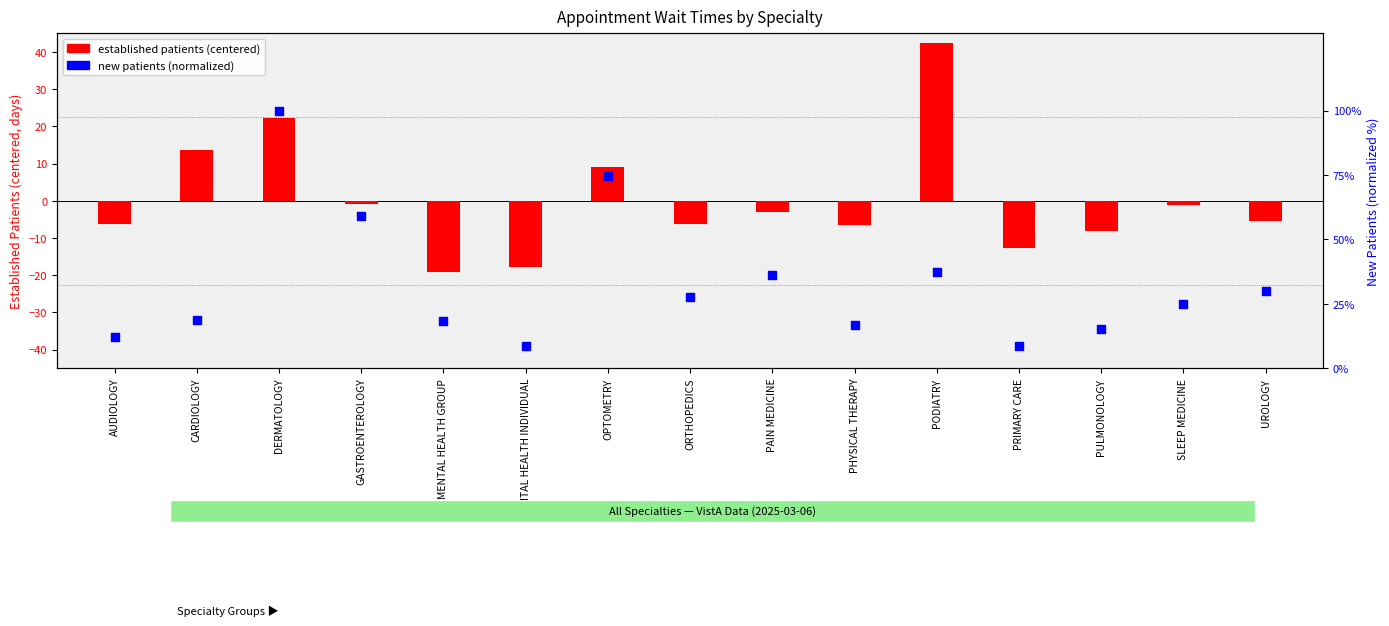

What are all the series names shown in the legend?

established patients (centered), new patients (normalized)